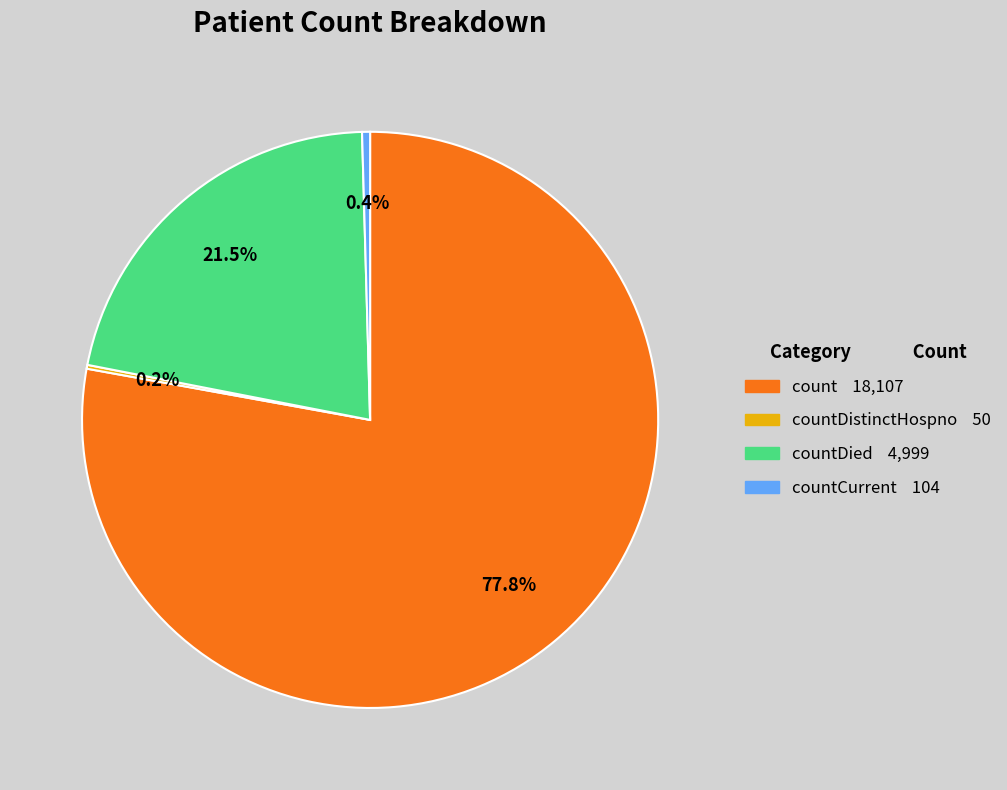

To the nearest percent, what is the average slice percentage?

25%